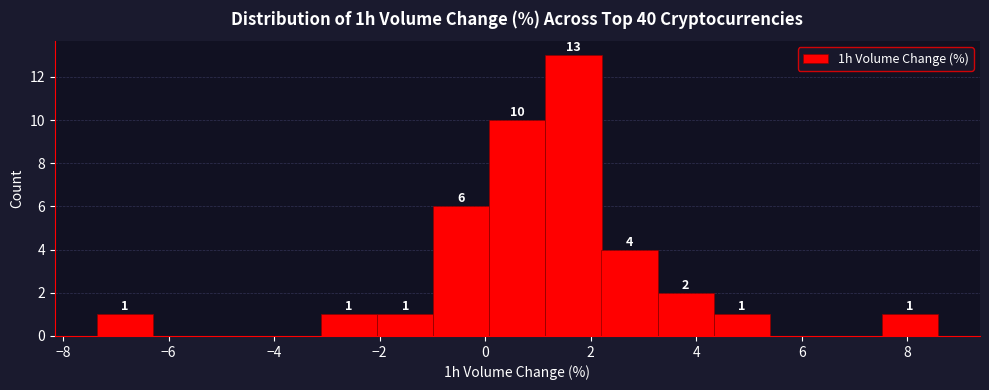

Which range on the x-axis has the tallest bar?

1.2 to 2.2